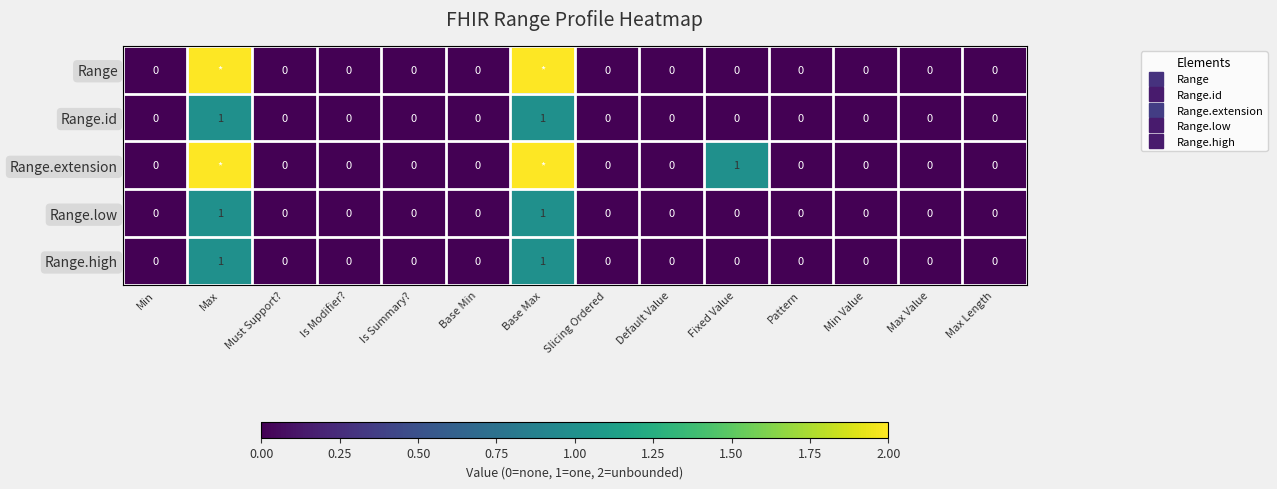

Is the value of Range at Is Summary? greater than the value of Range.id at Max Value?

No